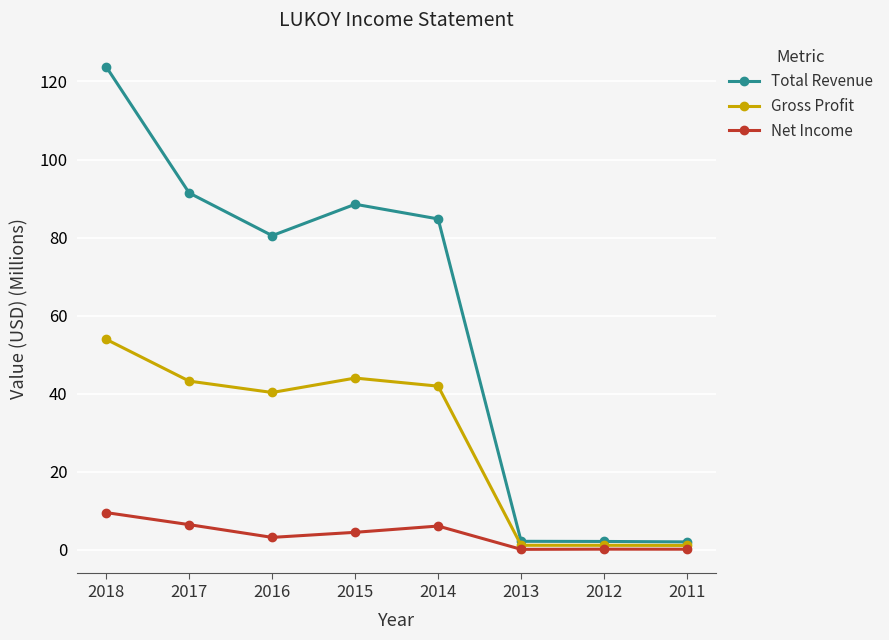

What value does the Gross Profit series have at 2011?

1.1